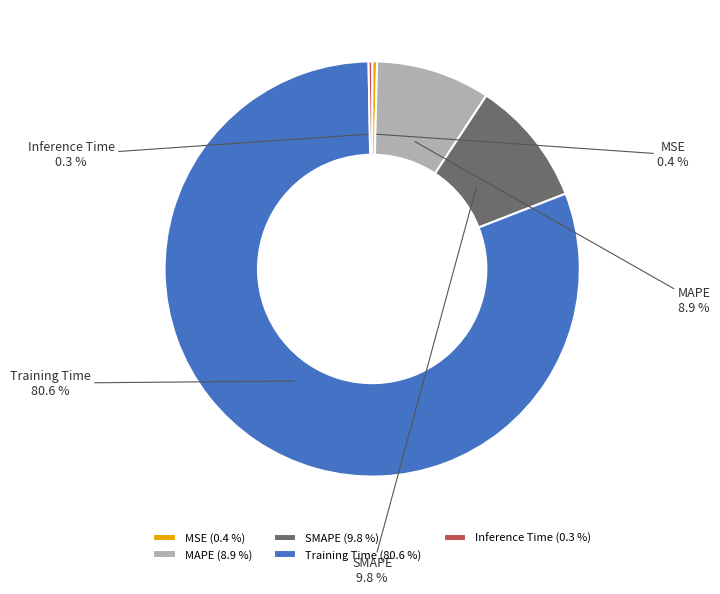

Which slice represents more than half of the pie?

Training Time